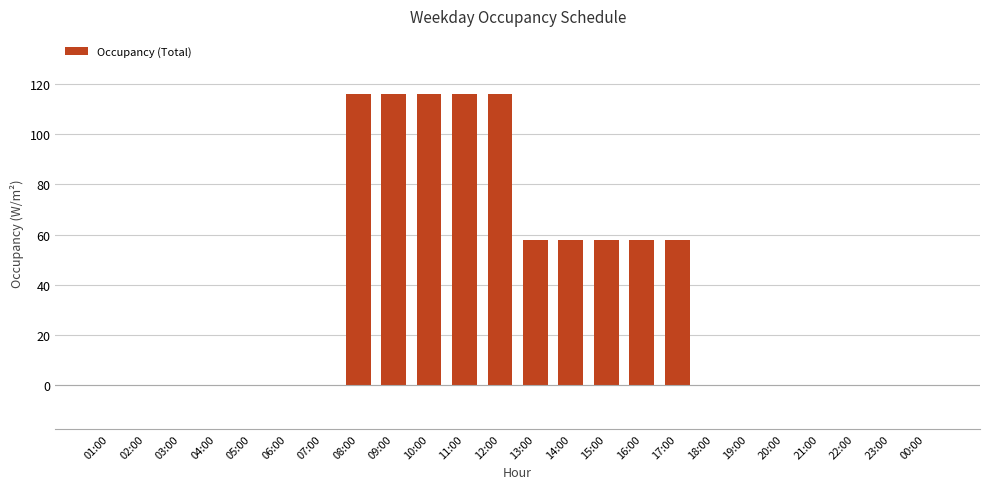

Reading left to right, what are all the values shown in this chart?

0	0	0	0	0	0	0	116	116	116	116	116	58	58	58	58	58	0	0	0	0	0	0	0